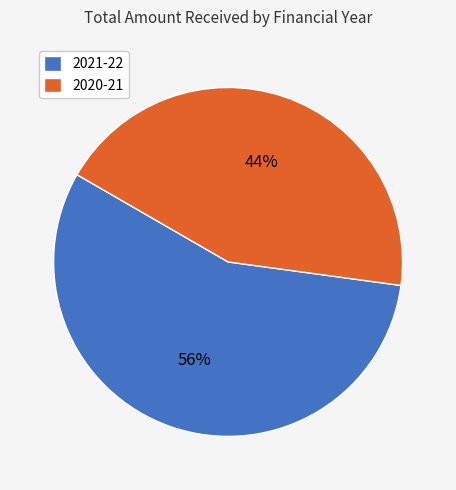

Is there a majority slice in this chart?

Yes